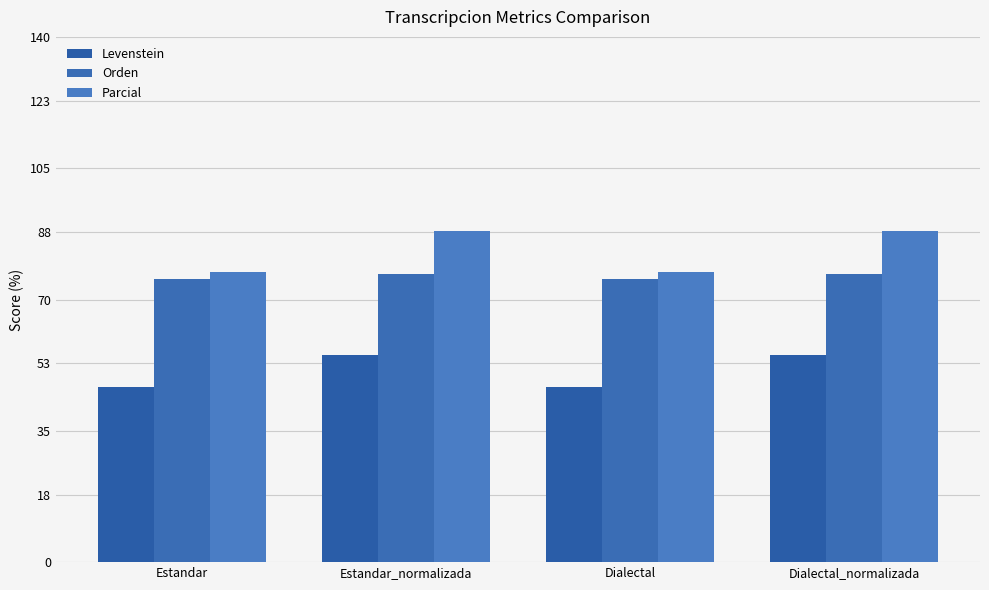

Is the value of Orden at Estandar greater than the value of Parcial at Estandar?

No